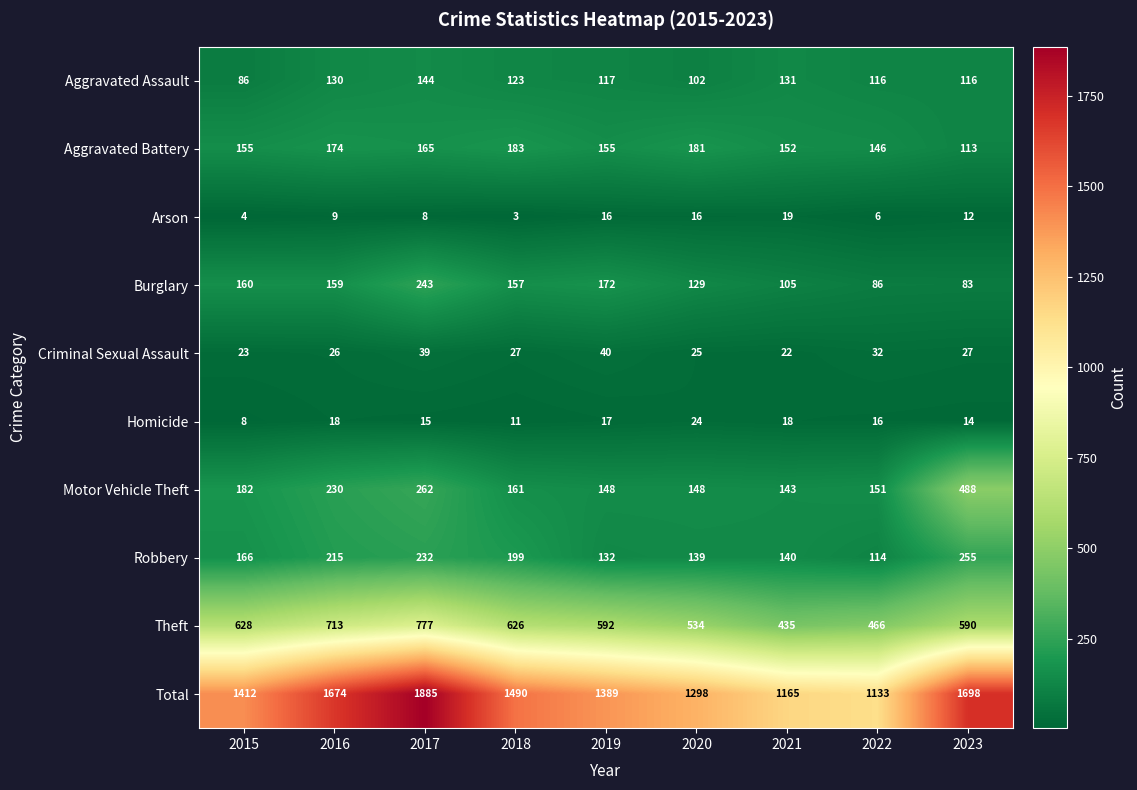

The Aggravated Battery series shows 113 at 2023. True or false?

True